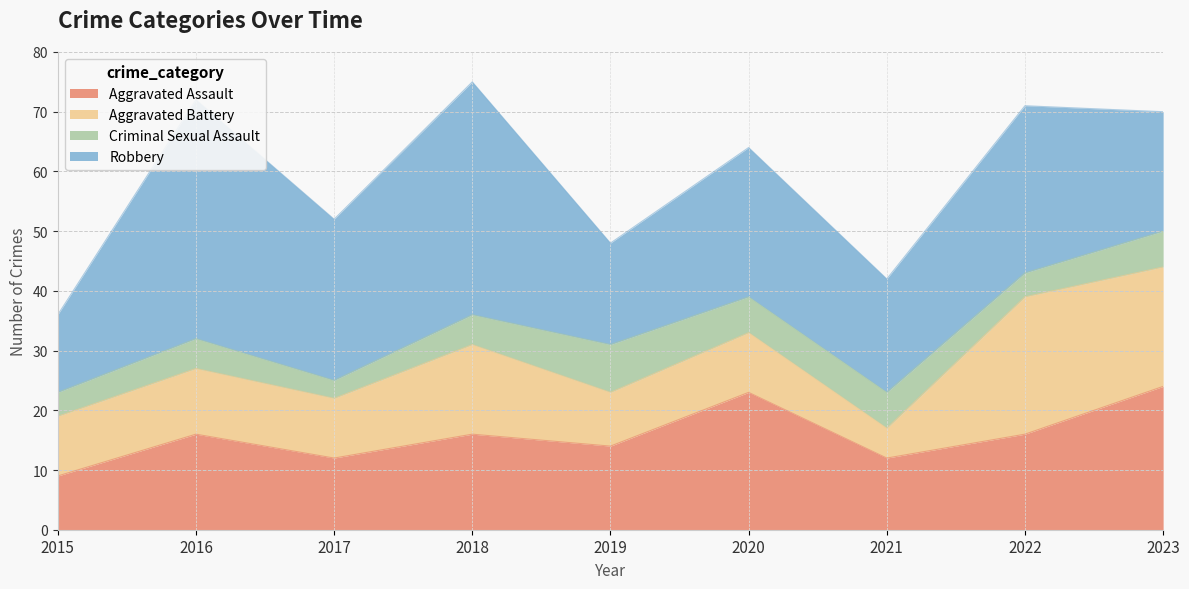

Is the value of Robbery at 2017 greater than the value of Criminal Sexual Assault at 2018?

Yes